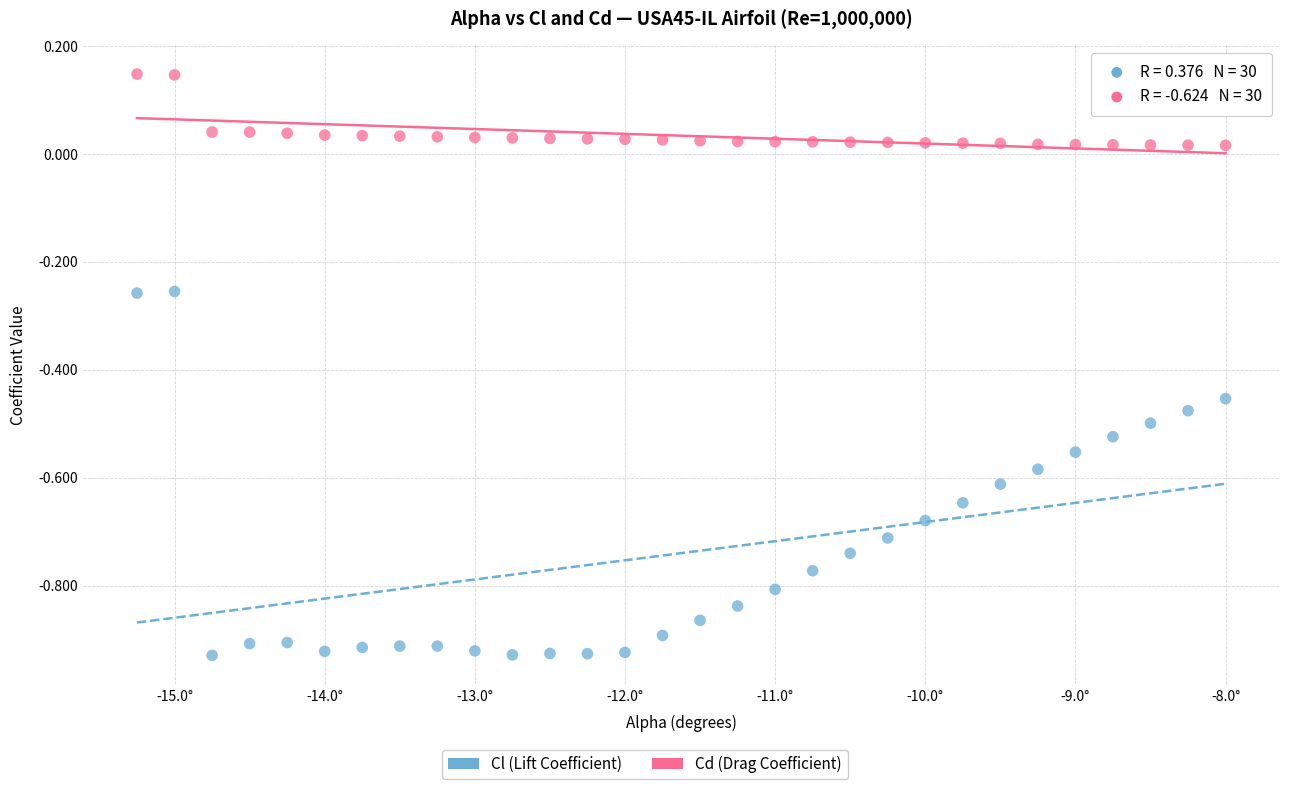

Across all data points, what is the range of X values (max minus min)?

7.2